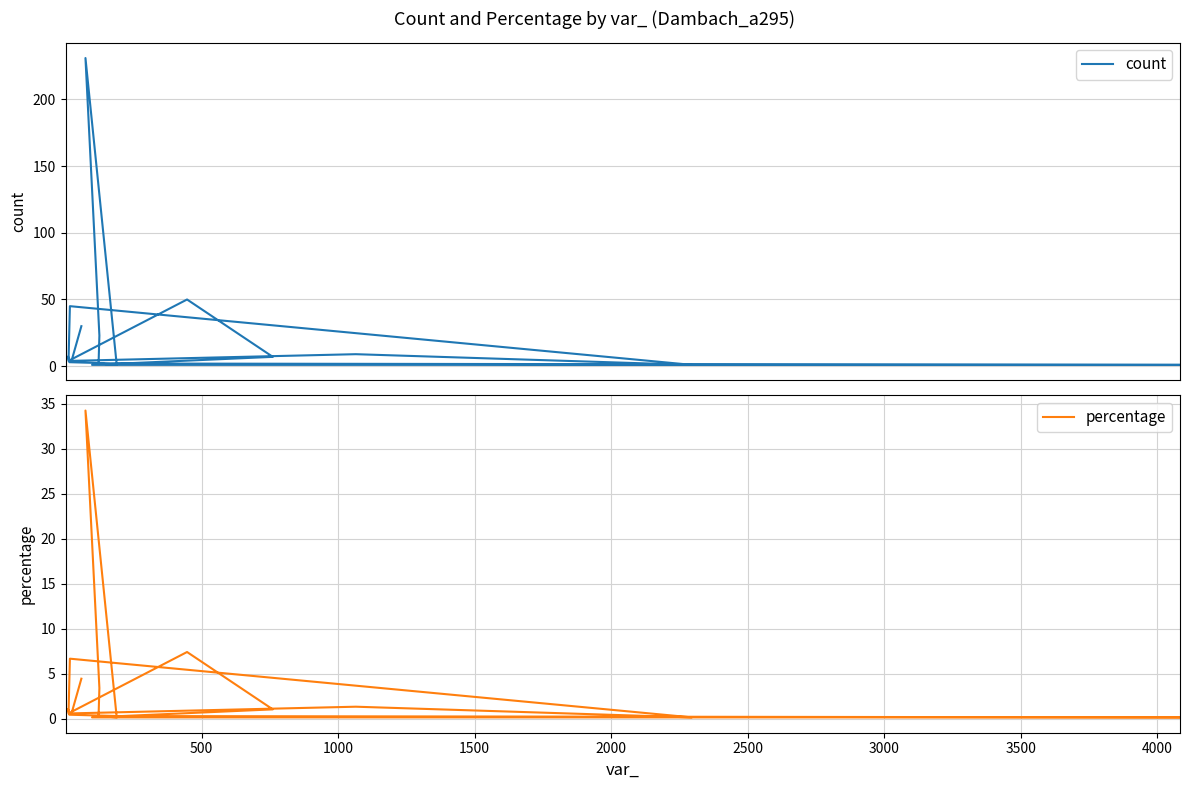

Rank the series by their maximum value, from lowest to highest.

percentage, count